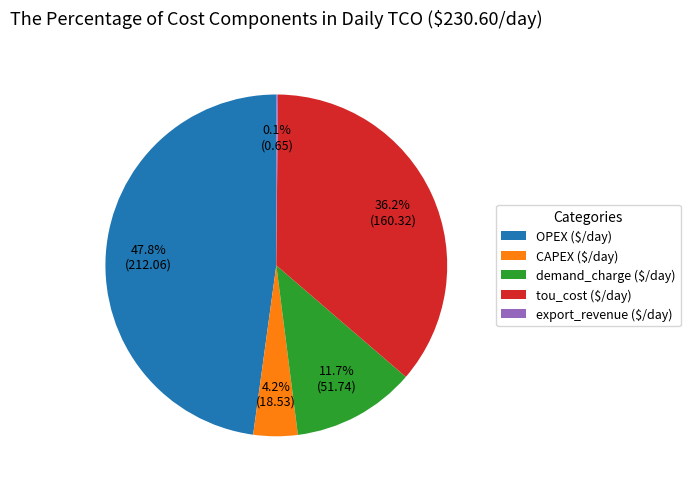

Is there a majority slice in this chart?

No